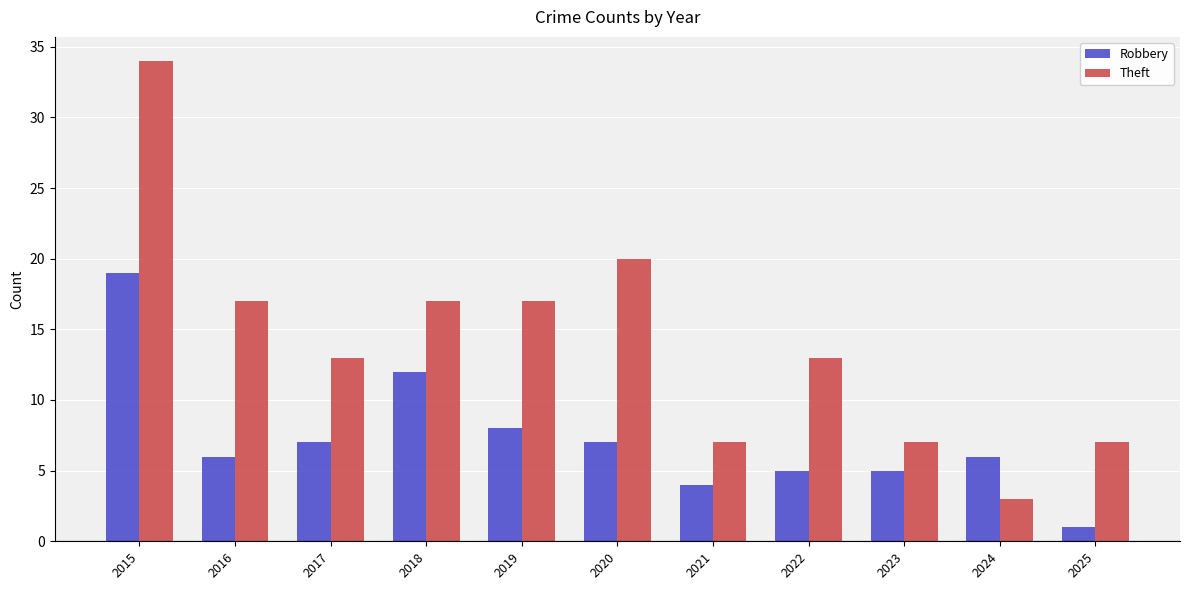

What is the value of the Robbery bar at the 6th from the left?

7